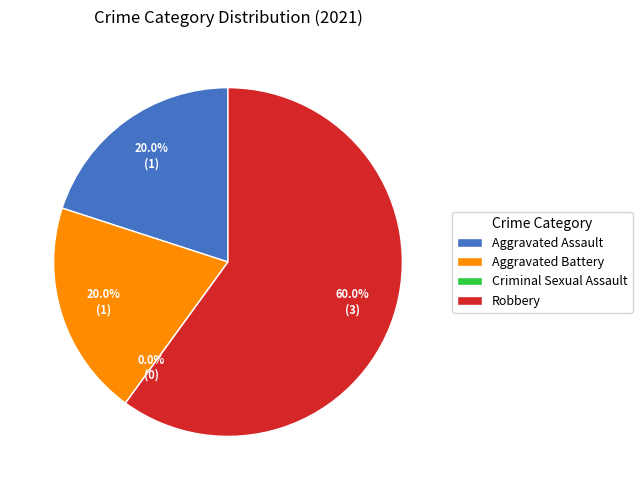

Do Robbery and Aggravated Battery together represent more than half of the pie?

Yes